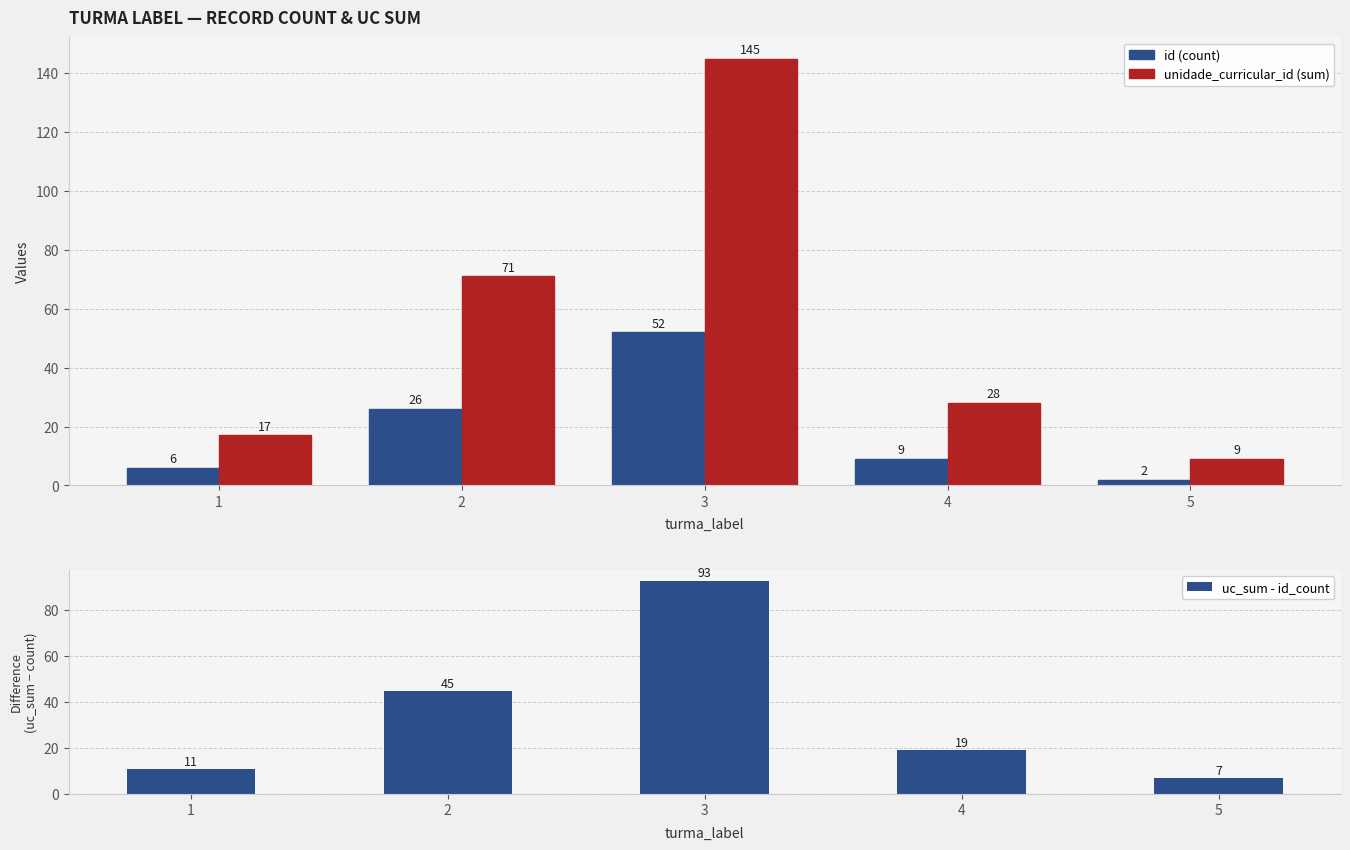

Which category has the highest value in the unidade_curricular_id (sum) series?

3